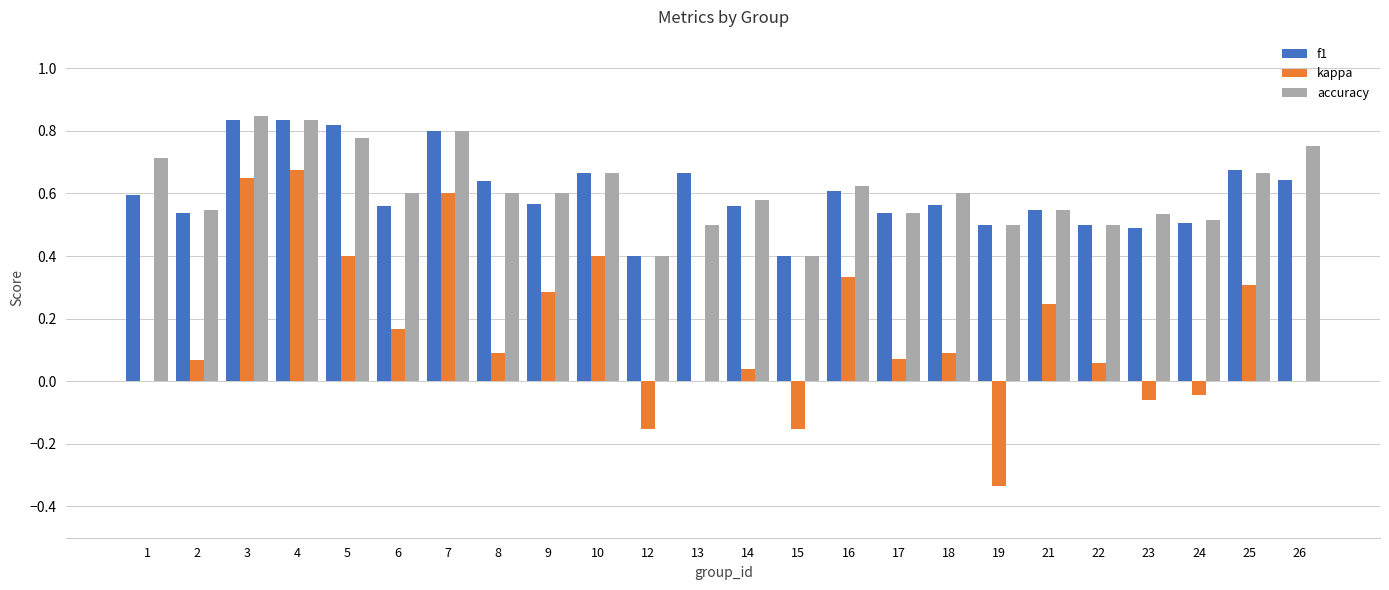

How many accuracy values are between 0 and 1?

24